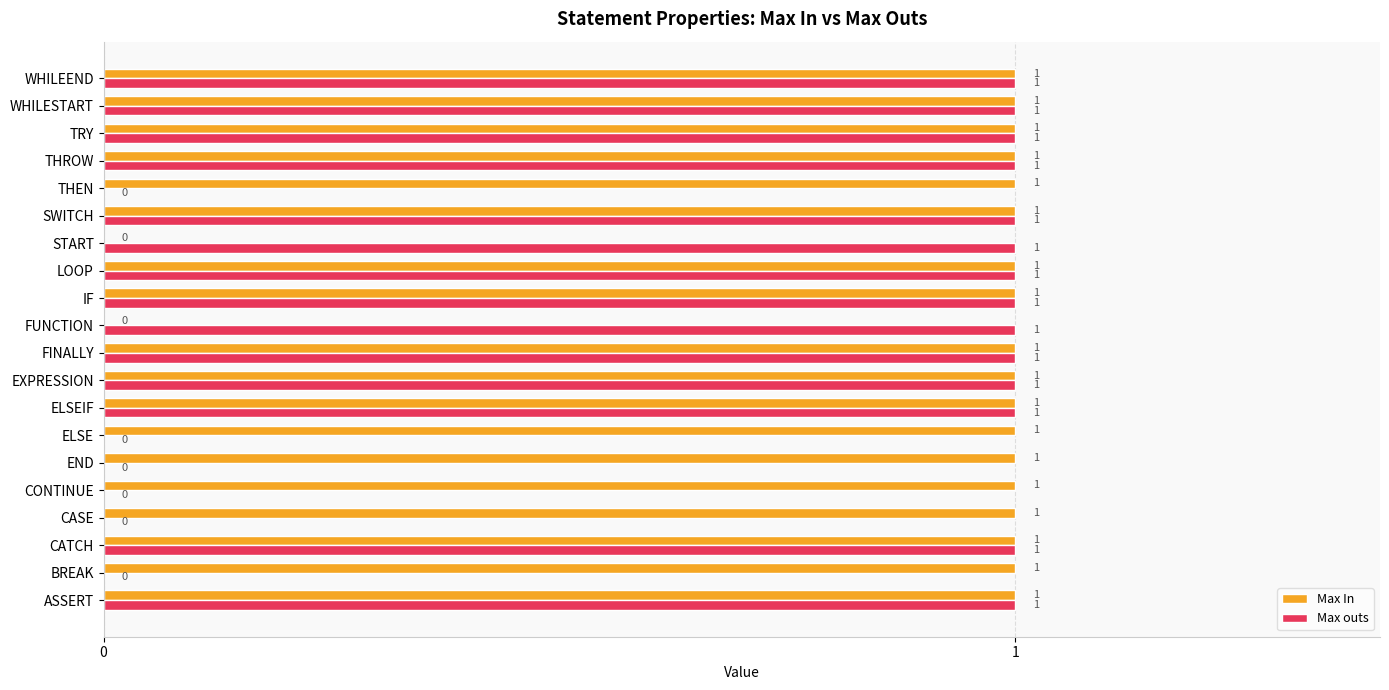

Which series has the largest total across all categories?

Max In